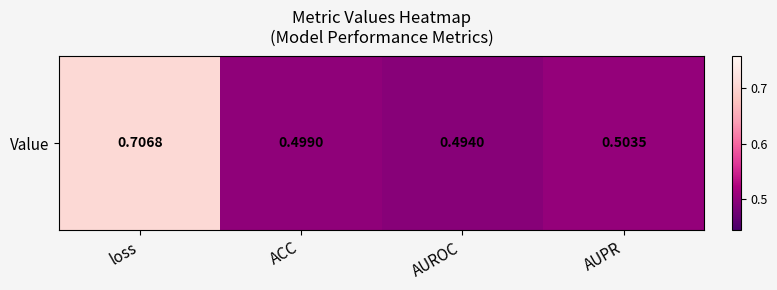

Rank the categories by value from highest to lowest.

loss, AUPR, ACC, AUROC